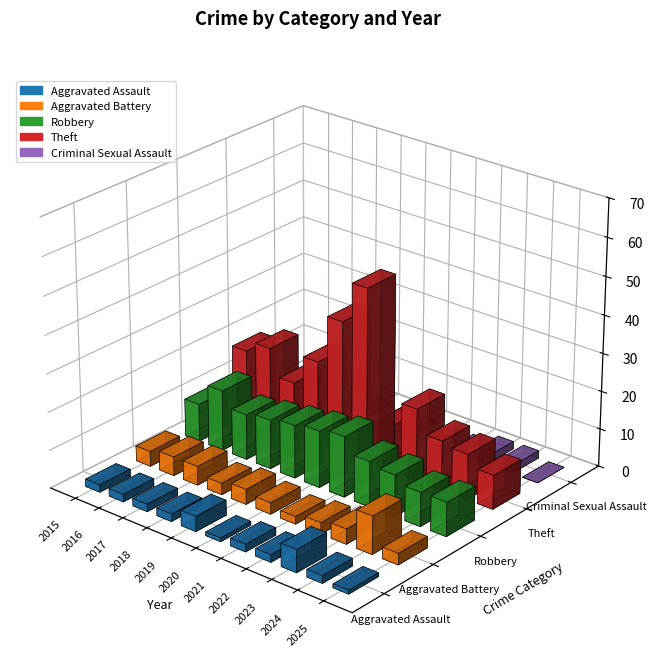

At which category is the sum across all series the highest?

2020